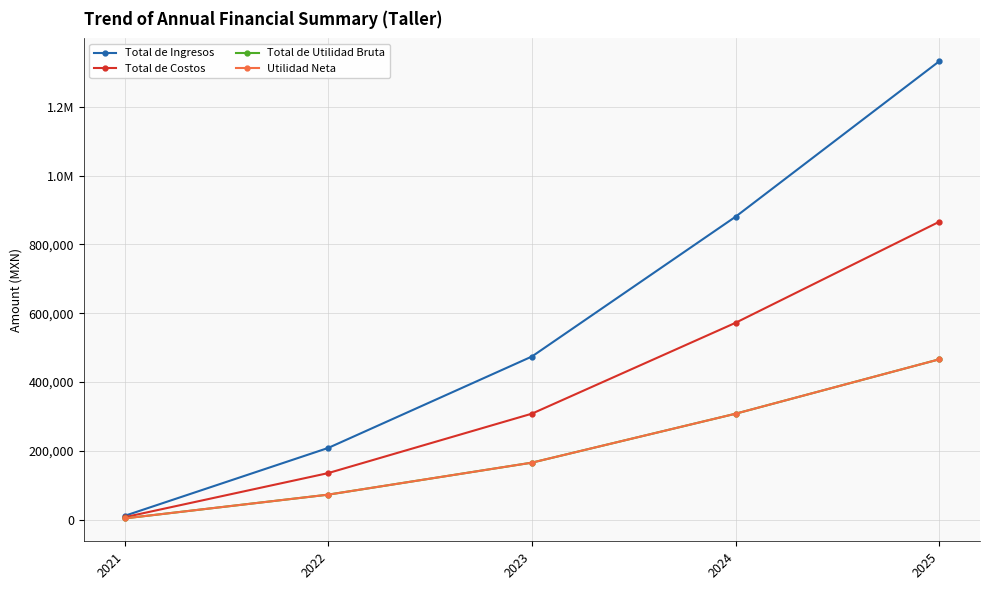

Is the value of Total de Ingresos at 2021 greater than the value of Total de Utilidad Bruta at 2022?

No